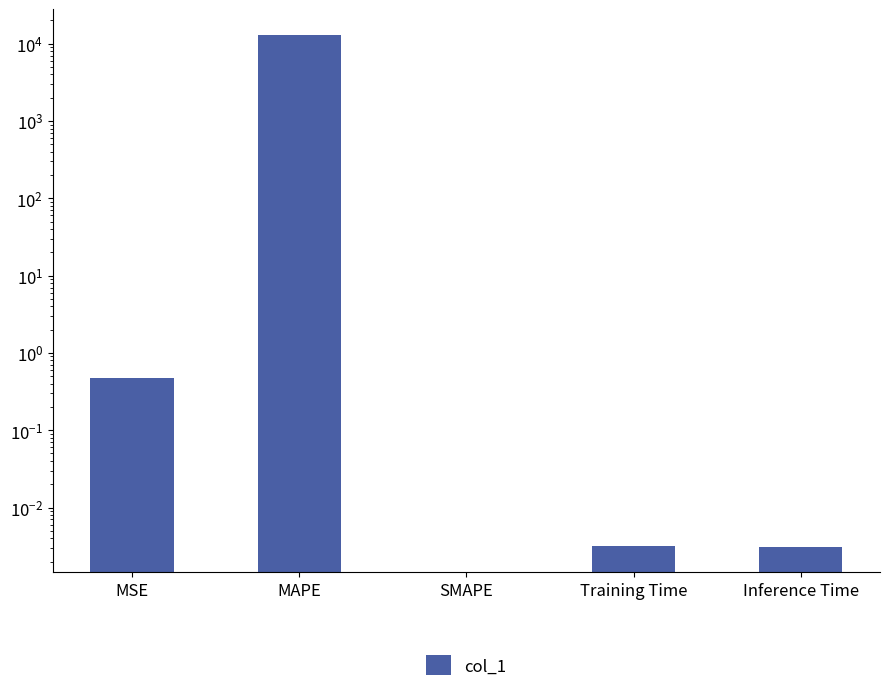

Are the bars grouped side by side (vs. stacked)?

No